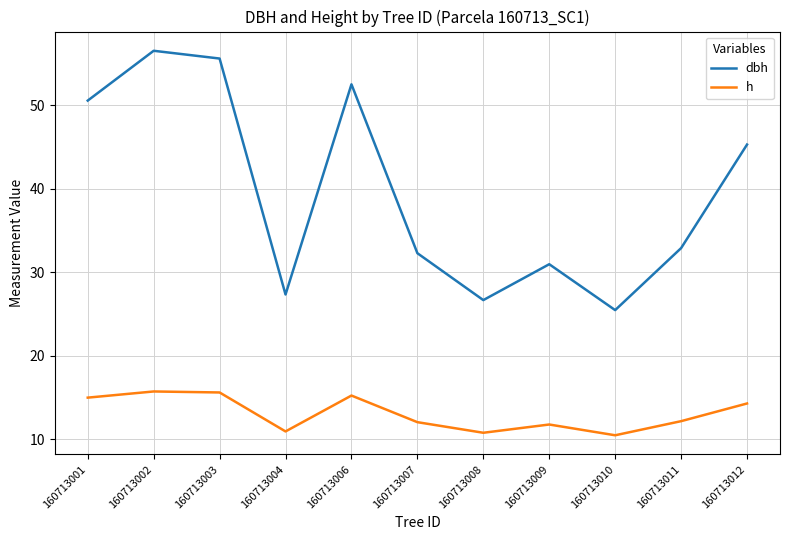

What is the difference between the maximum and minimum values in the dbh series?

31.1